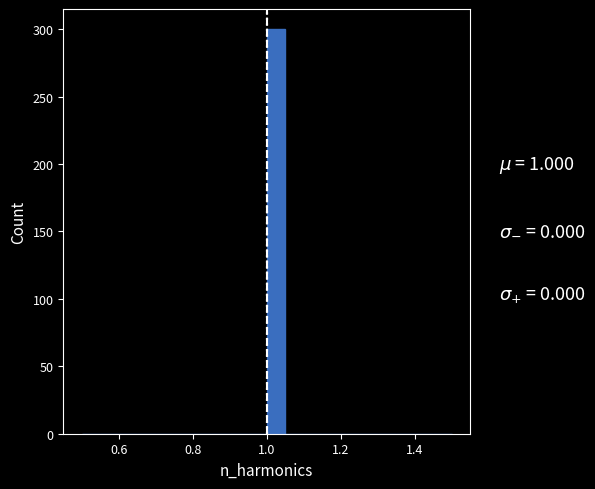

Read against the x-axis, roughly where is the centre of the tallest bar?

1.02